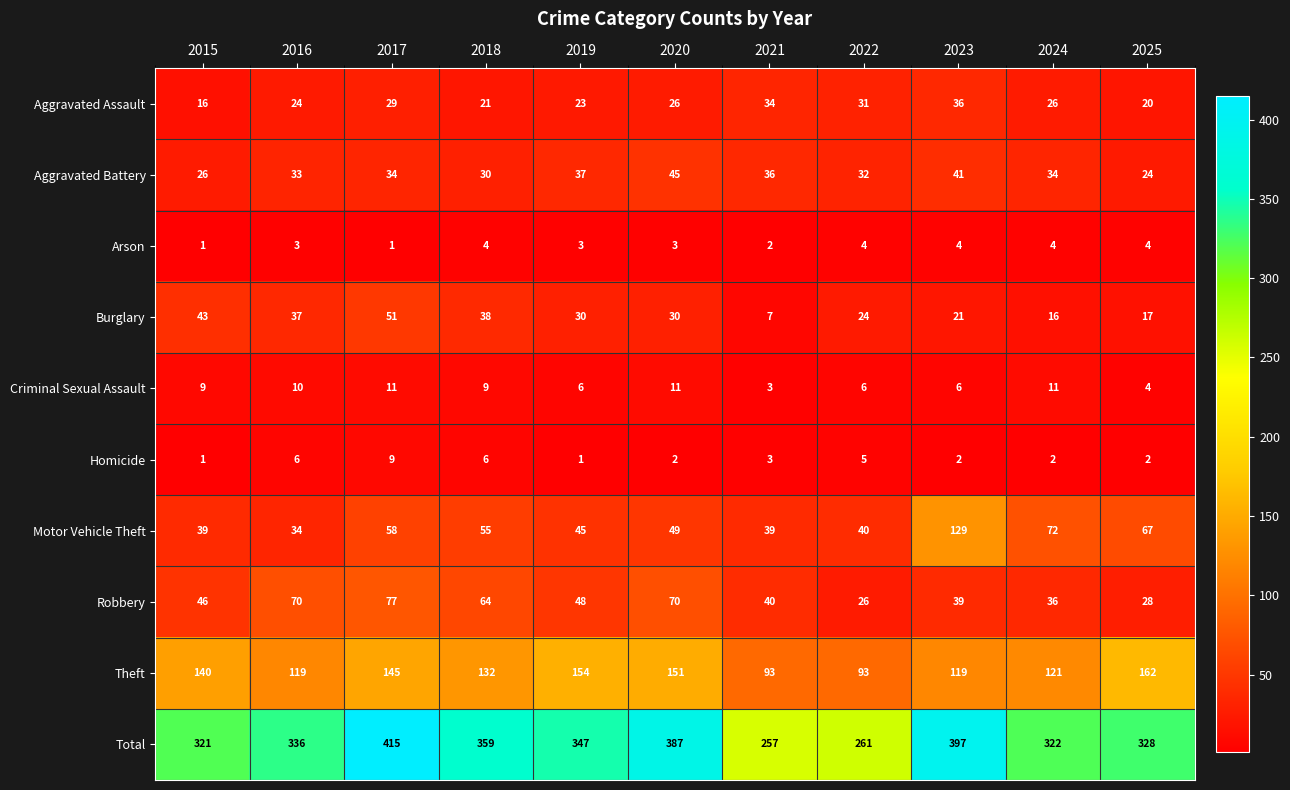

Read the Total value at 2023, to the nearest 5.

395